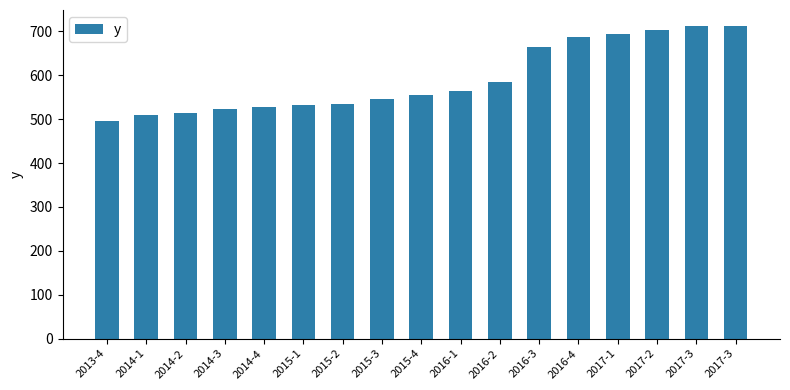

Does the chart contain any negative values?

No